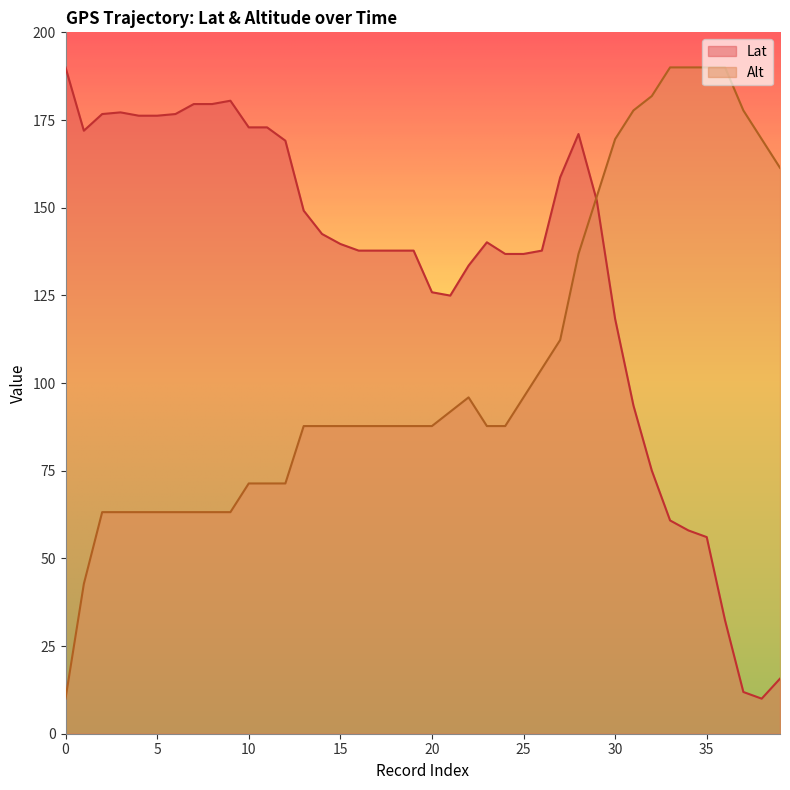

Between 17 and 20, which series saw the biggest shift?

Lat